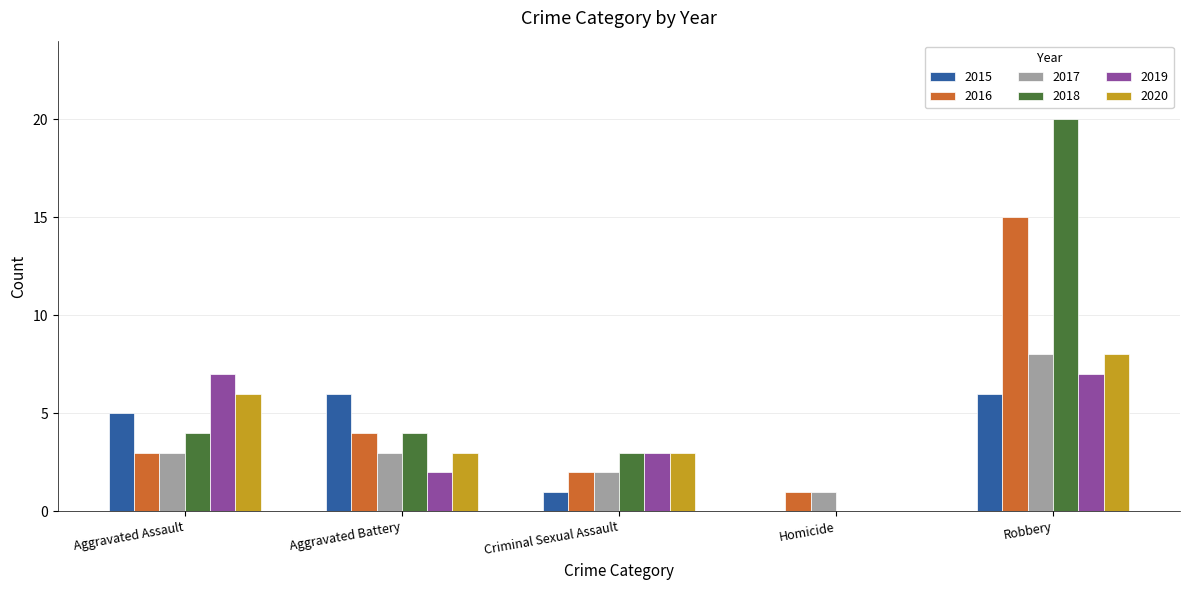

Is the value of 2018 at Aggravated Assault greater than the value of 2020 at Robbery?

No